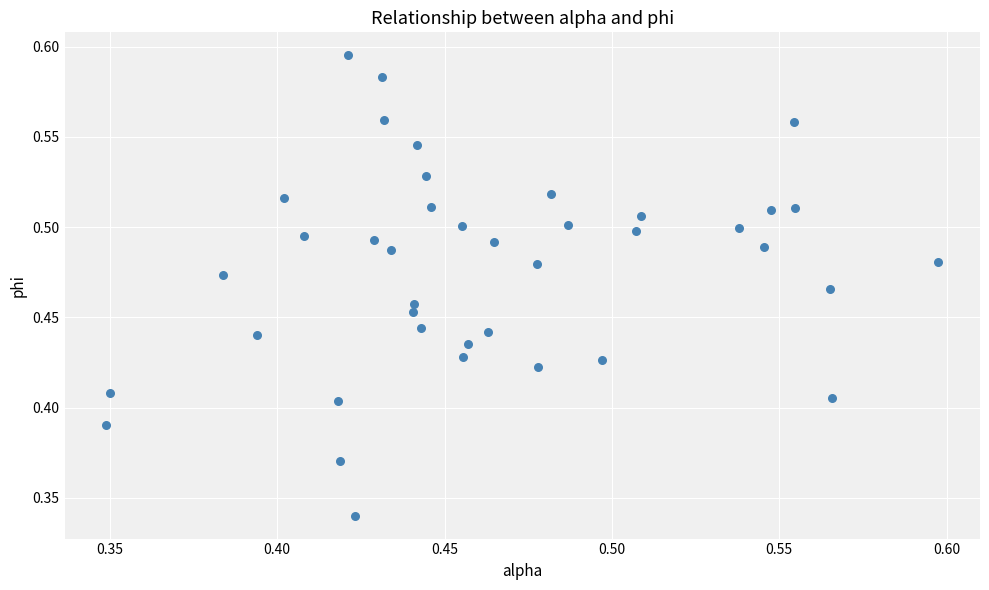

Count the number of points in this scatter plot.

40